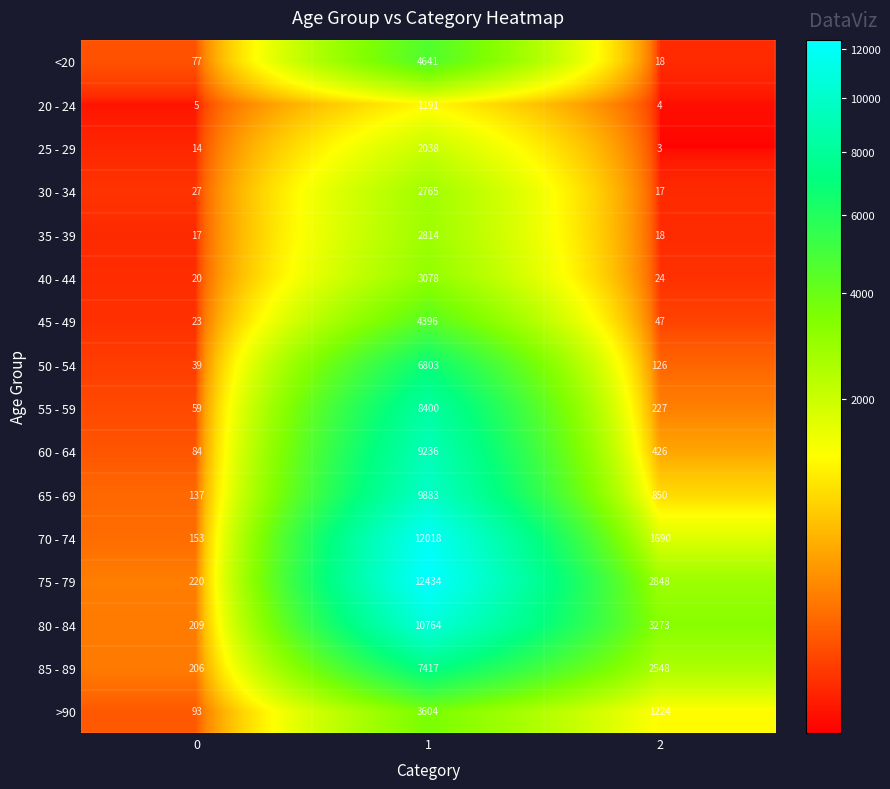

What is the greatest value displayed?

12434